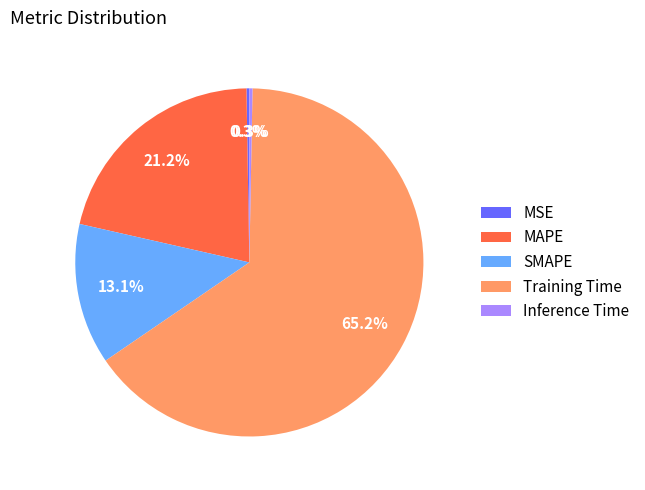

The SMAPE slice represents 13% of the pie. True or false?

True